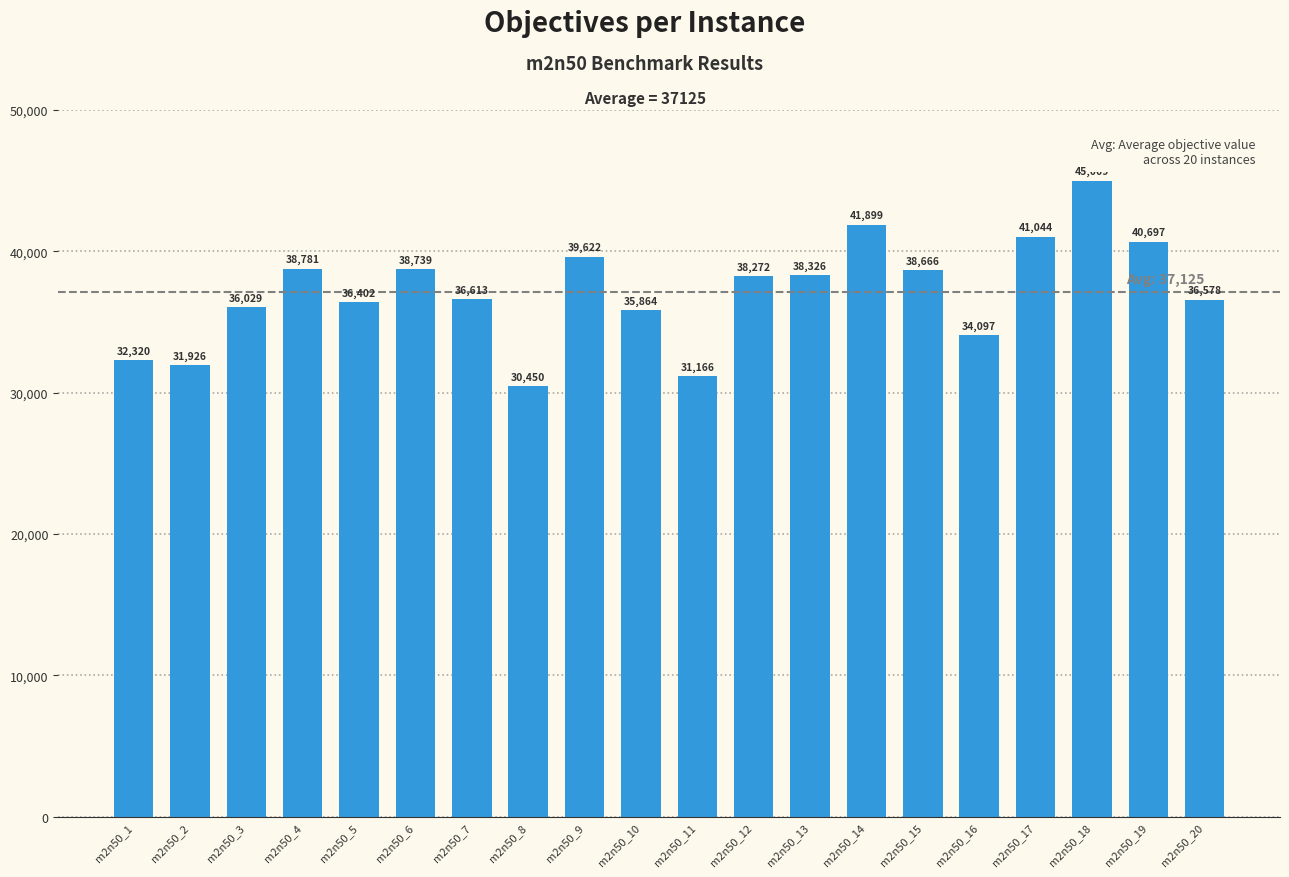

What is the value of the 7th bar from the left?

36613